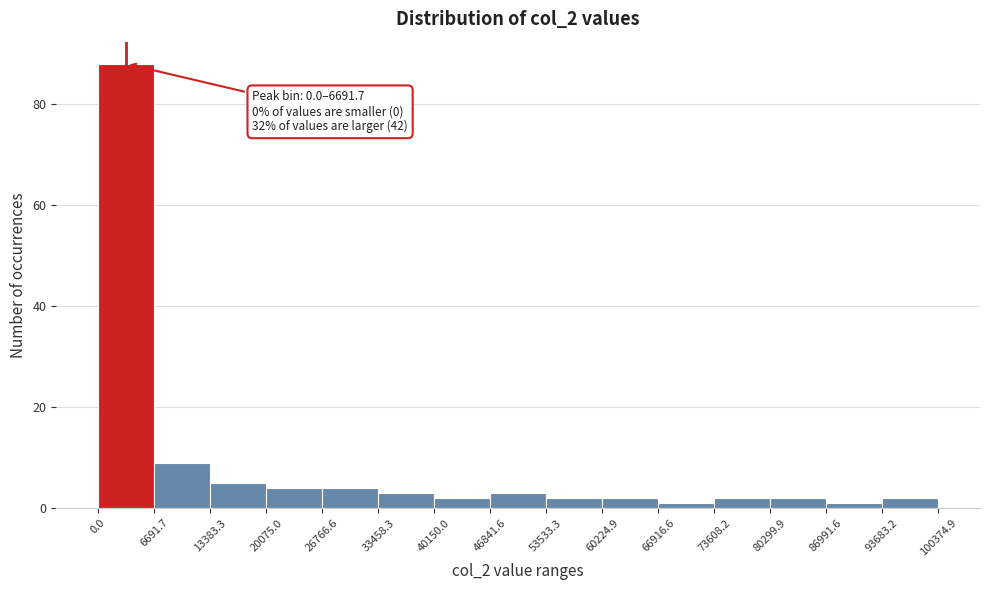

Over which range of the x-axis is the bar tallest?

0.0 to 6691.7